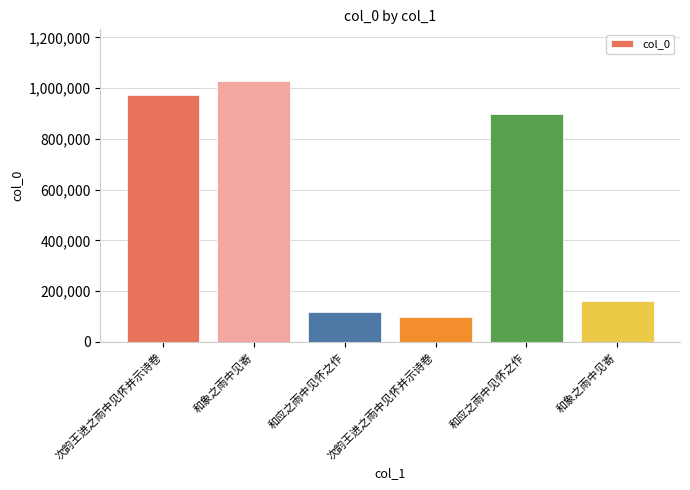

Does the chart contain any negative values?

No